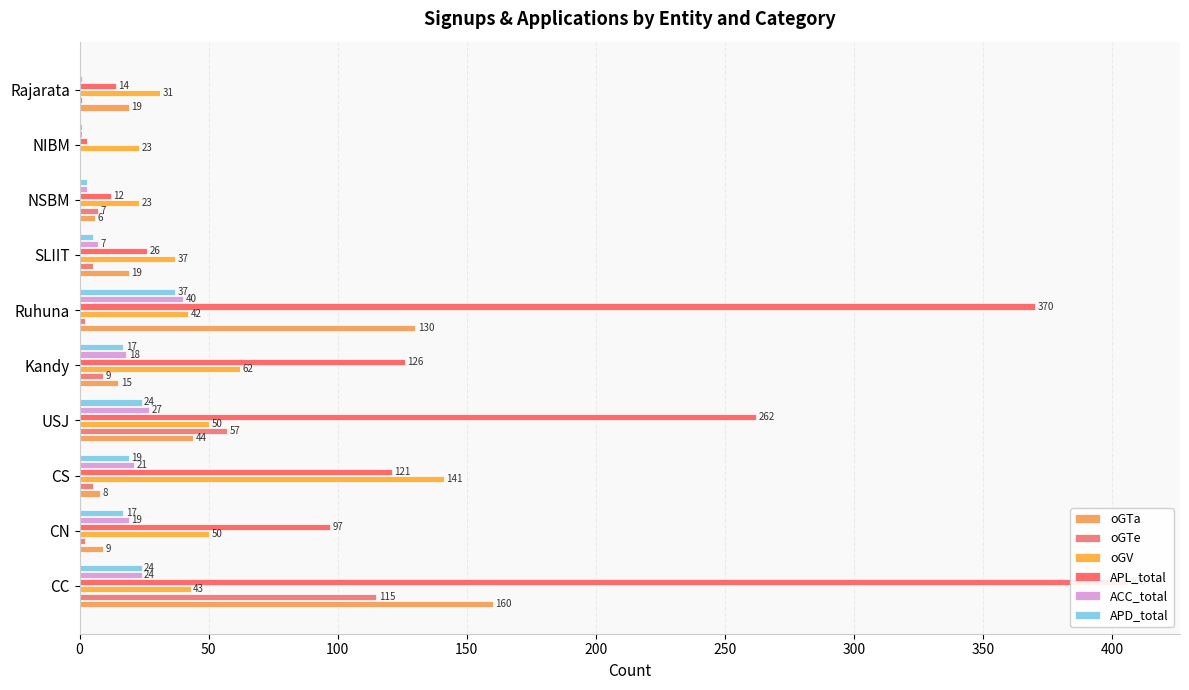

What are all the series names shown in the legend?

oGTa, oGTe, oGV, APL_total, ACC_total, APD_total